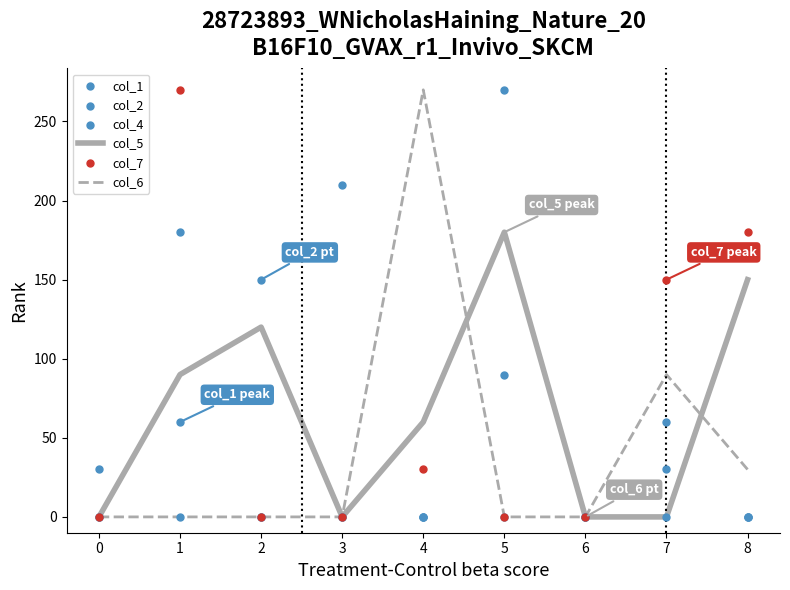

The value of col_6 at 4 is 118. True or false?

False